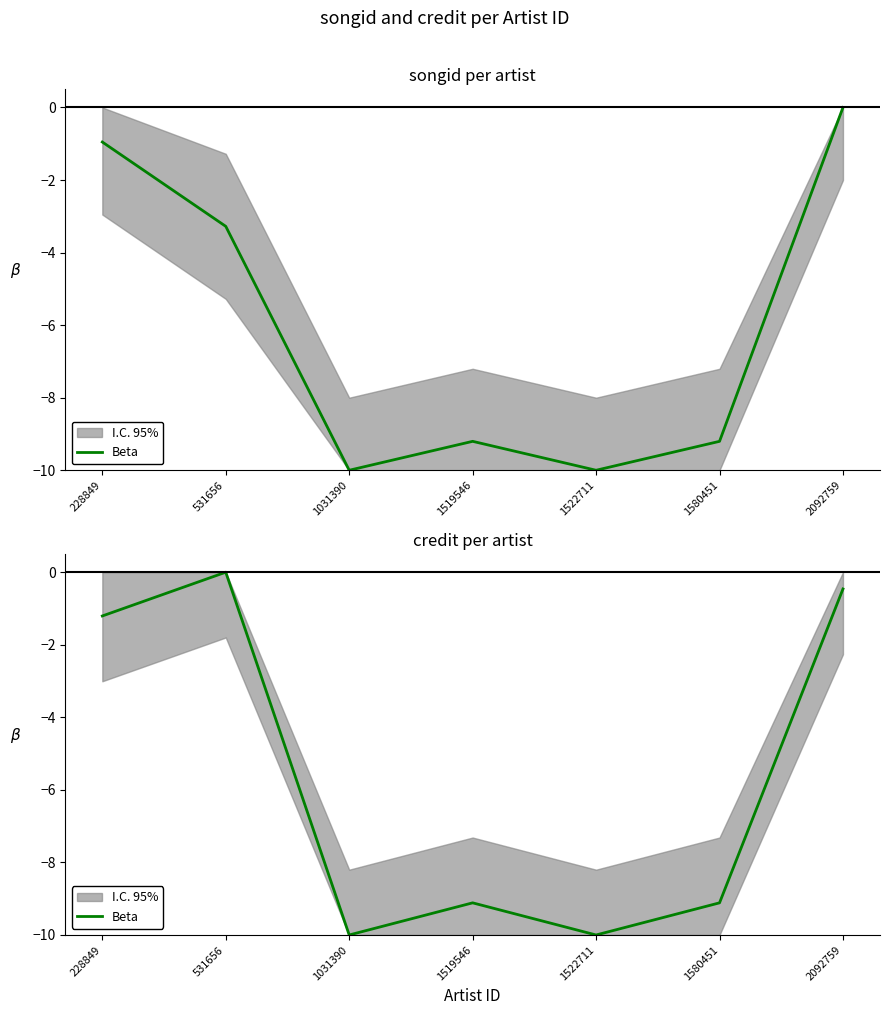

Between 1031390 and 1519546, which is larger?

1519546